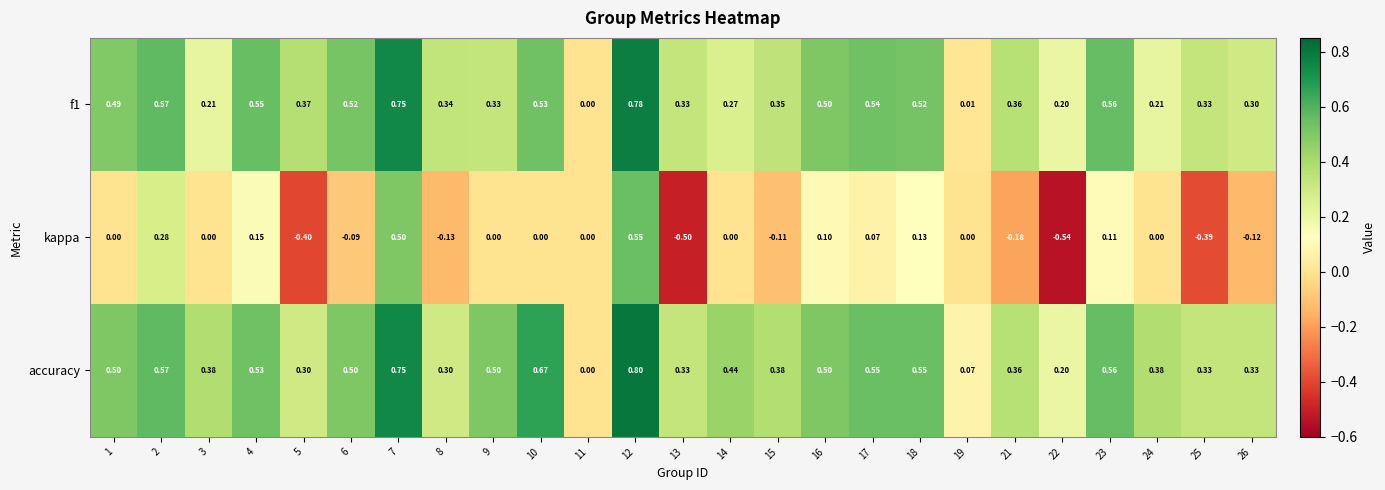

Which series has the largest total across all categories?

accuracy